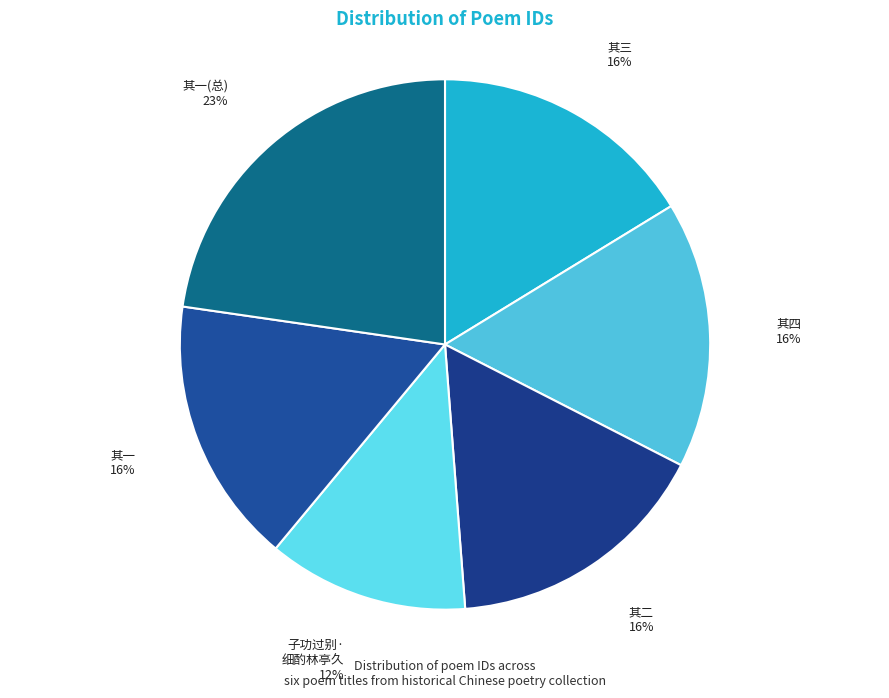

To the nearest percent, what is the average slice percentage?

17%